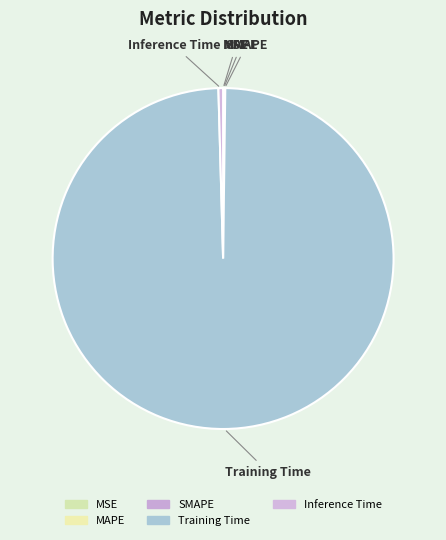

What is the largest slice in the pie chart?

Training Time